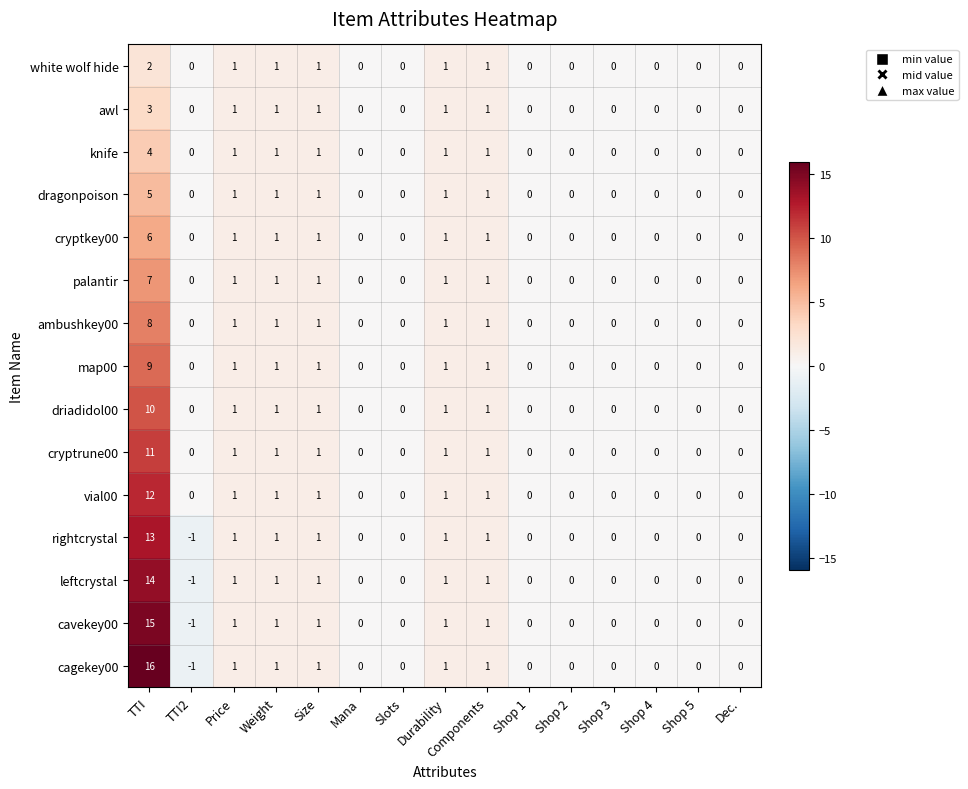

The cagekey00 series shows 16 at TTI. True or false?

True